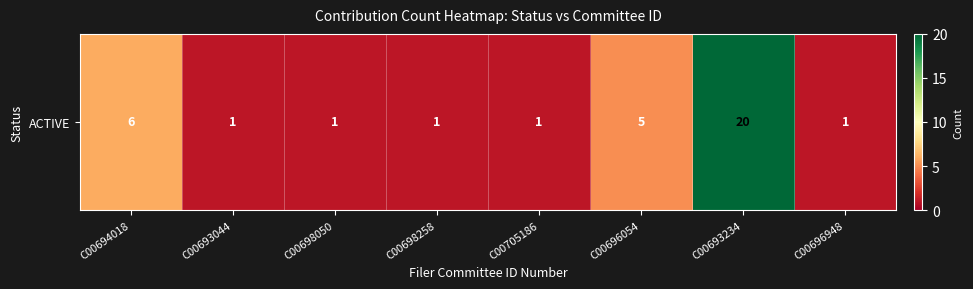

What is the approximate value at C00694018?

6